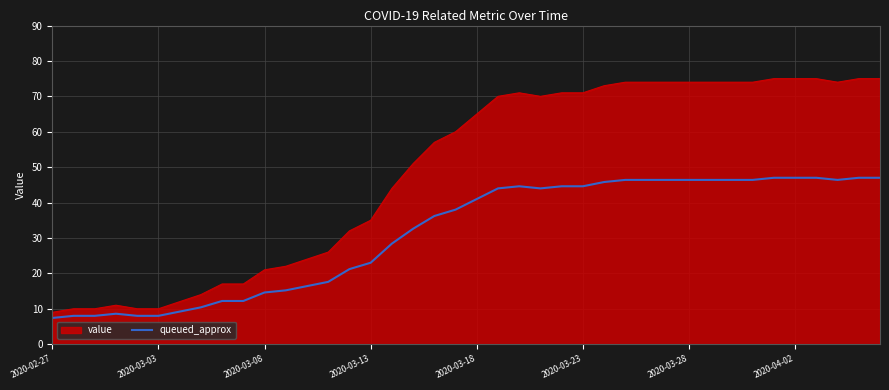

Which series has the largest range (max minus min)?

value